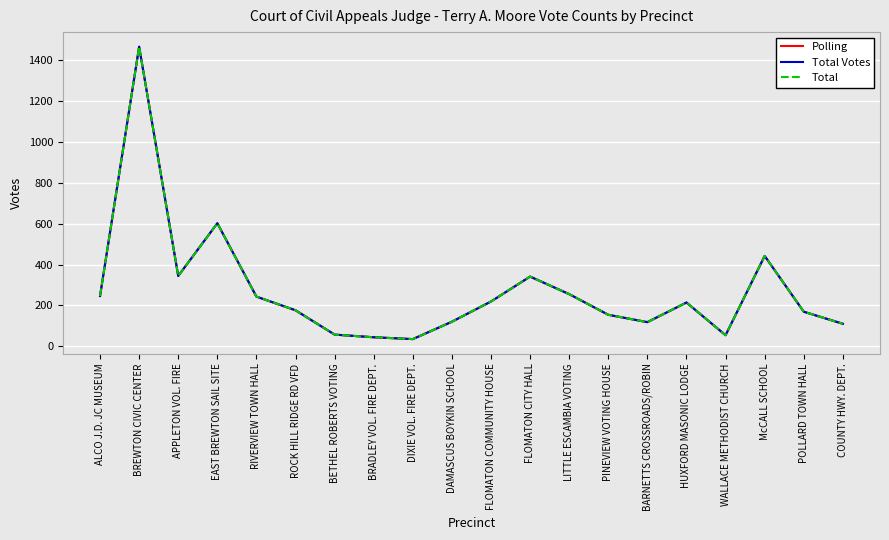

Which series has the largest total across all categories?

Polling